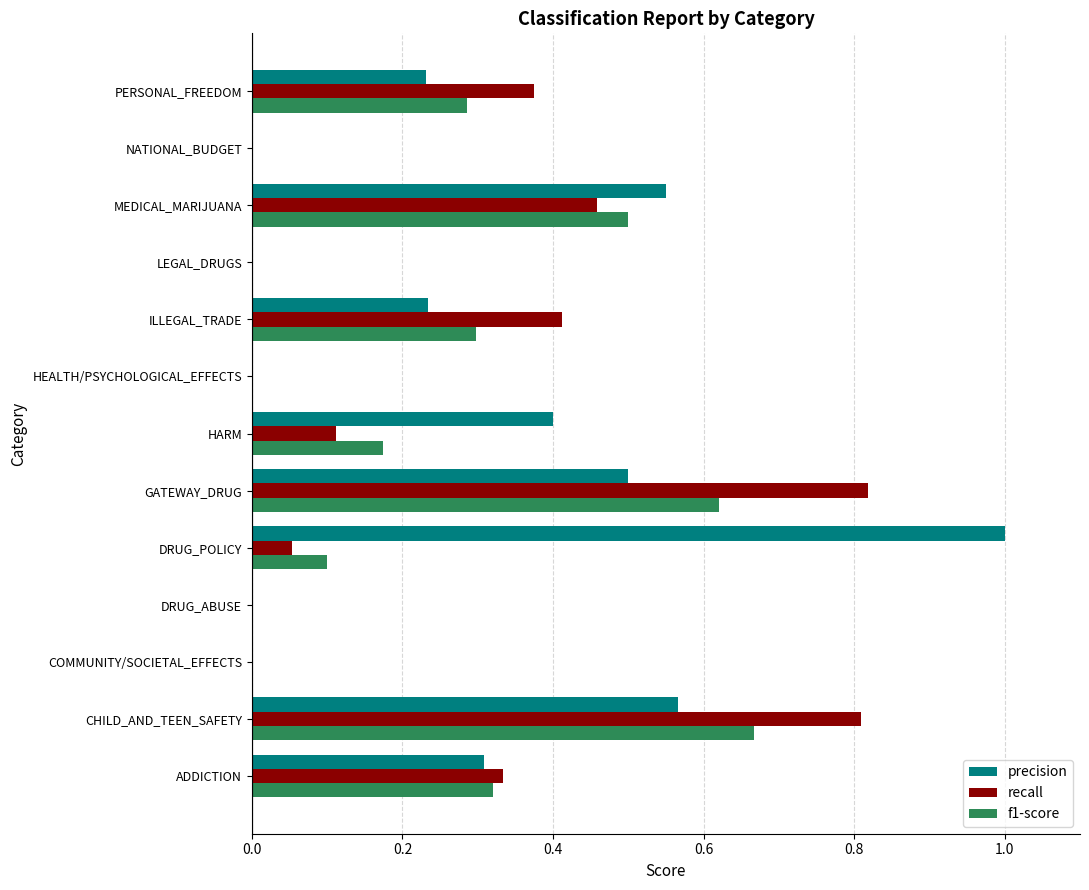

Count the number of categories in the chart.

13